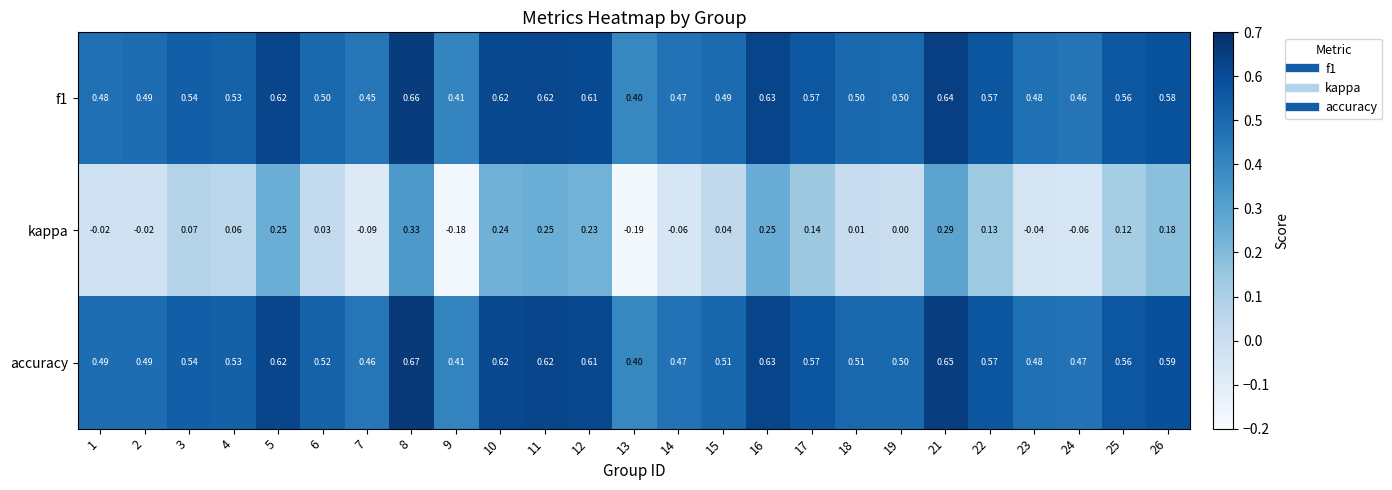

How many categories are shown in the chart?

25